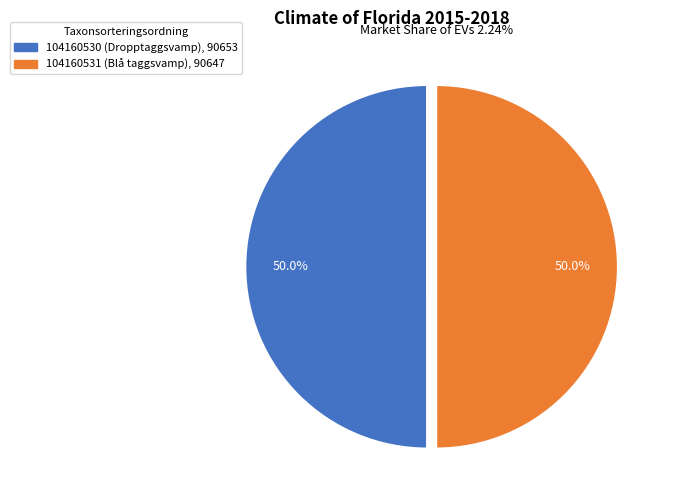

True or false: 104160531 accounts for 50% of the total.

True